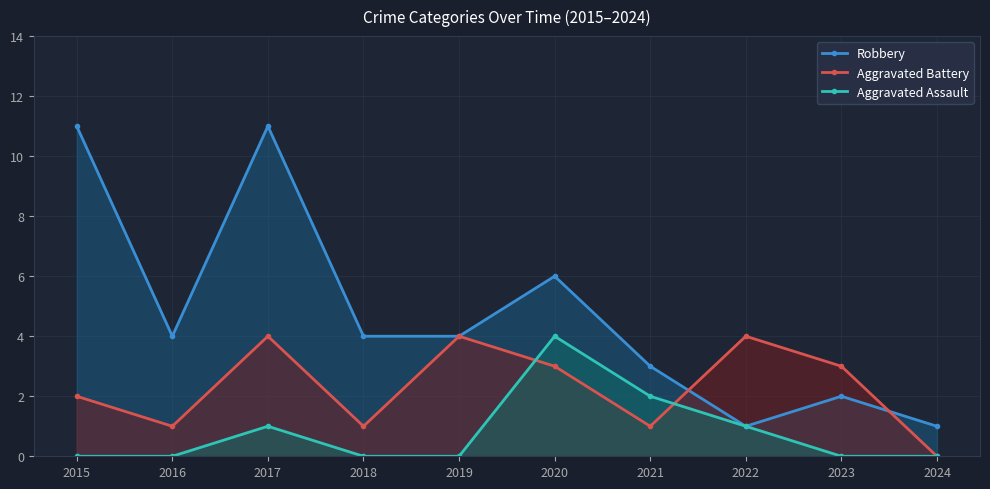

Which series has the widest spread of values?

Robbery